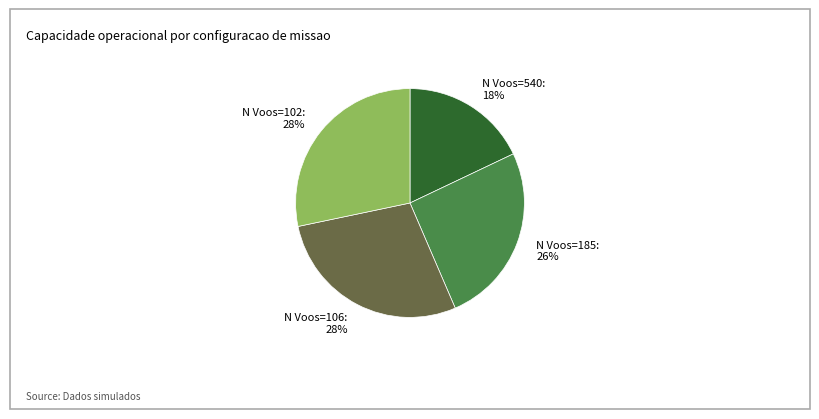

Is N Voos=102: 28% the majority of the pie?

No